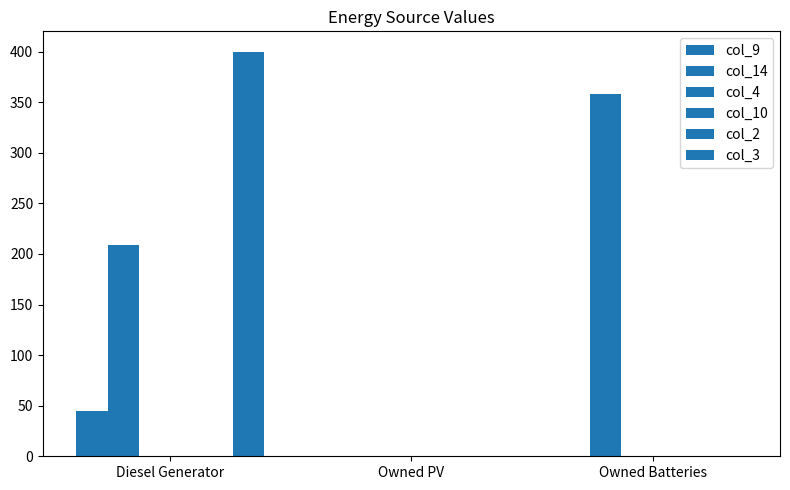

The col_3 series shows 0 at Owned Batteries. True or false?

True